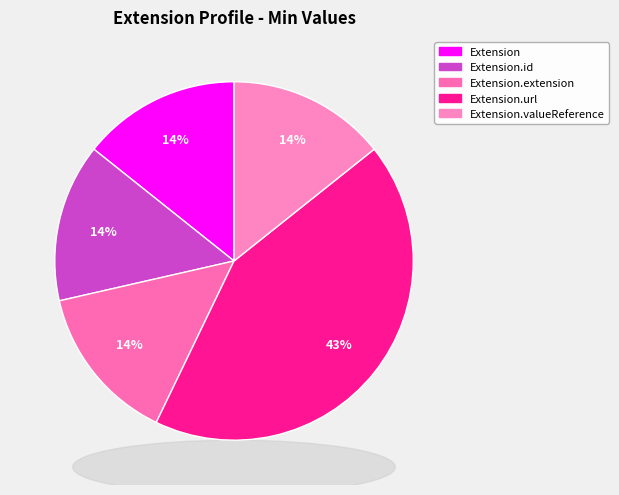

Count the number of slices in the pie.

5